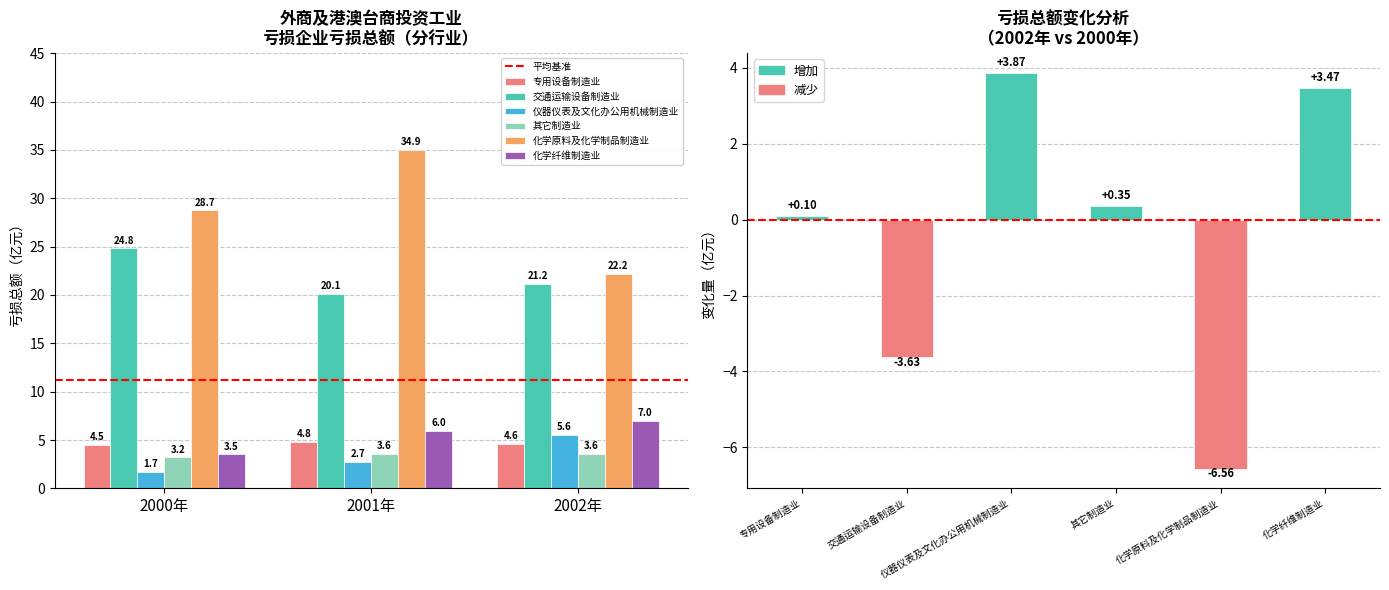

How many groups of bars are there?

3